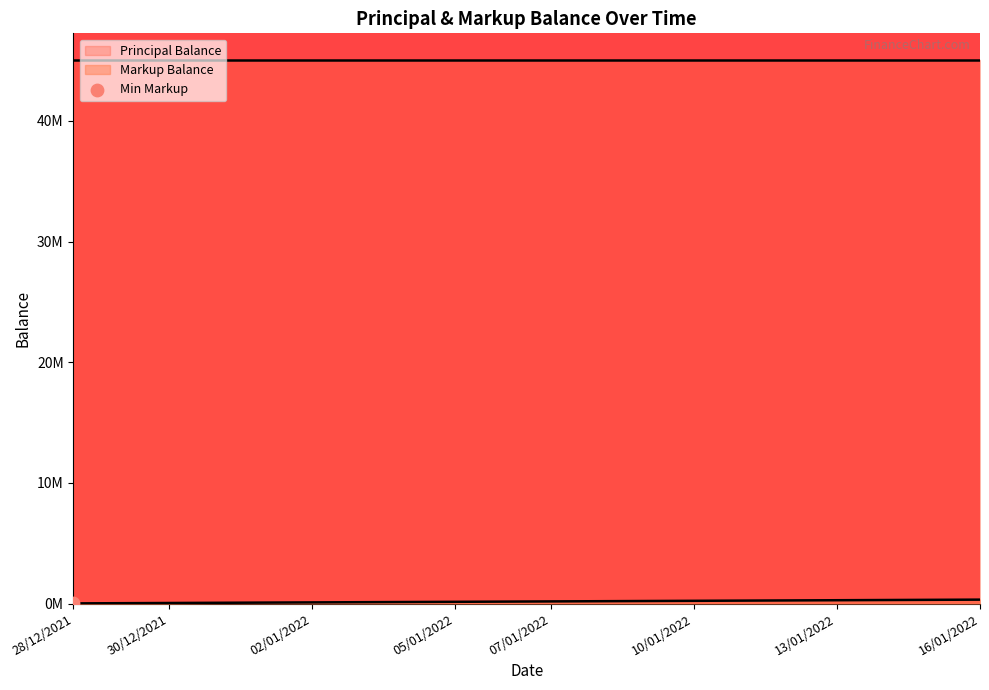

Which has a higher value, 14/01/2022 or 07/01/2022?

14/01/2022